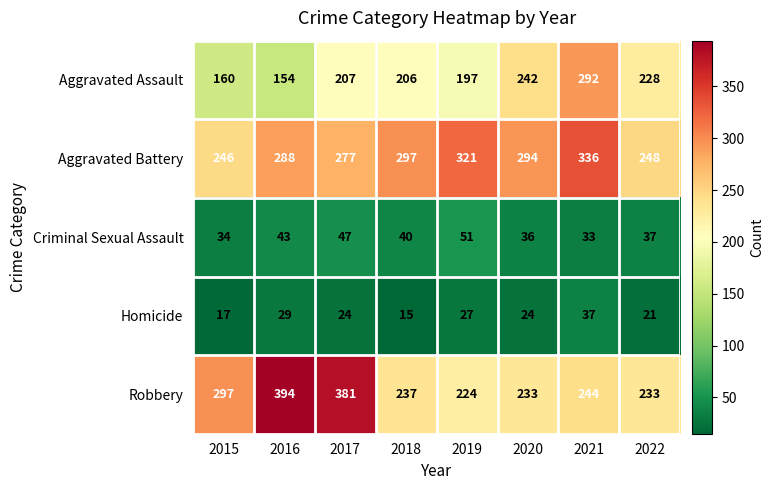

Between 2021 and 2022, which series saw the biggest shift?

Aggravated Battery